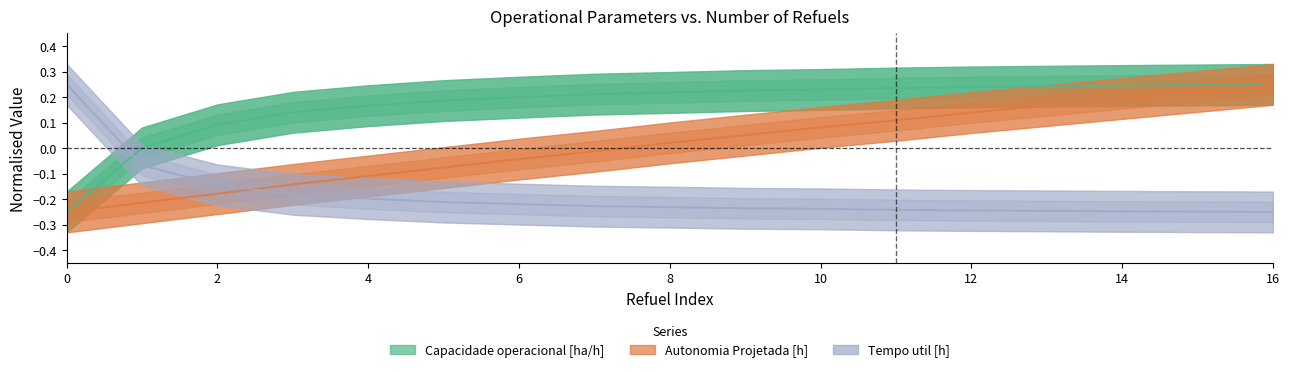

Which series has the largest total across all categories?

Capacidade operacional [ha/h]